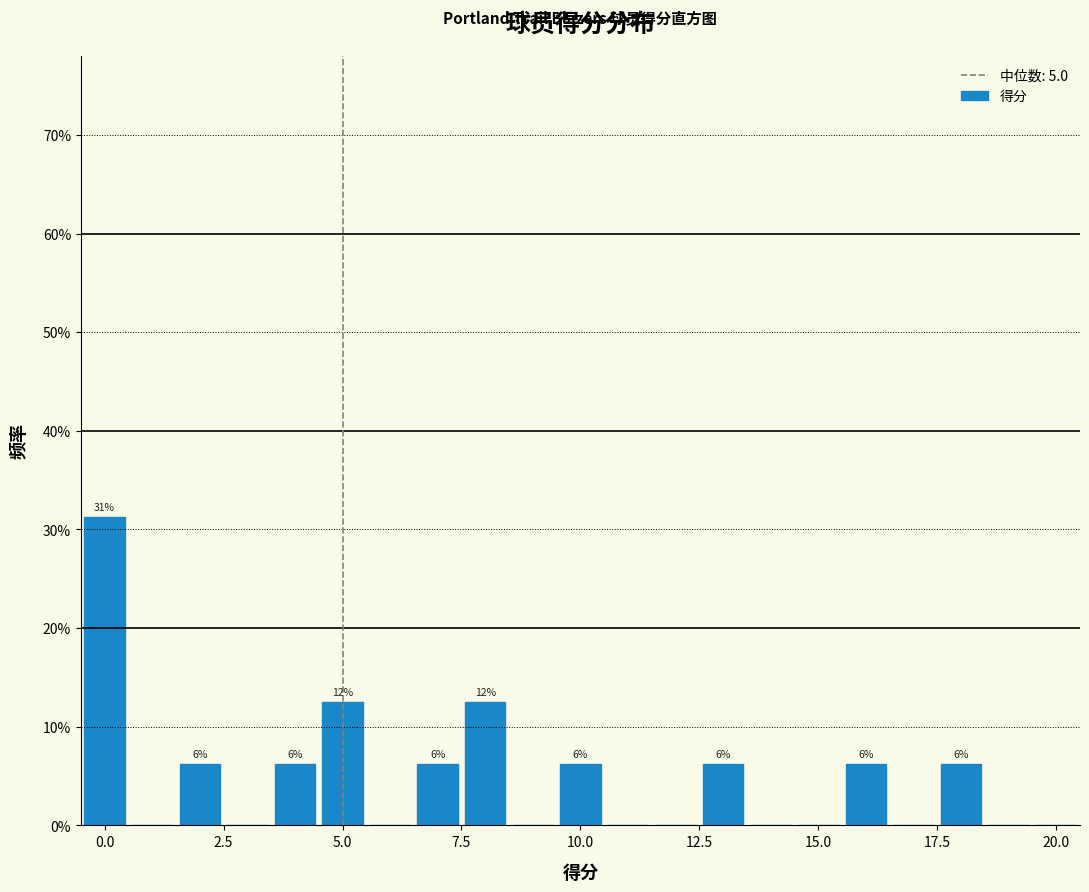

Around what value on the x-axis is the tallest bar? Give the approximate position of its centre, as read against the axis.

0.0